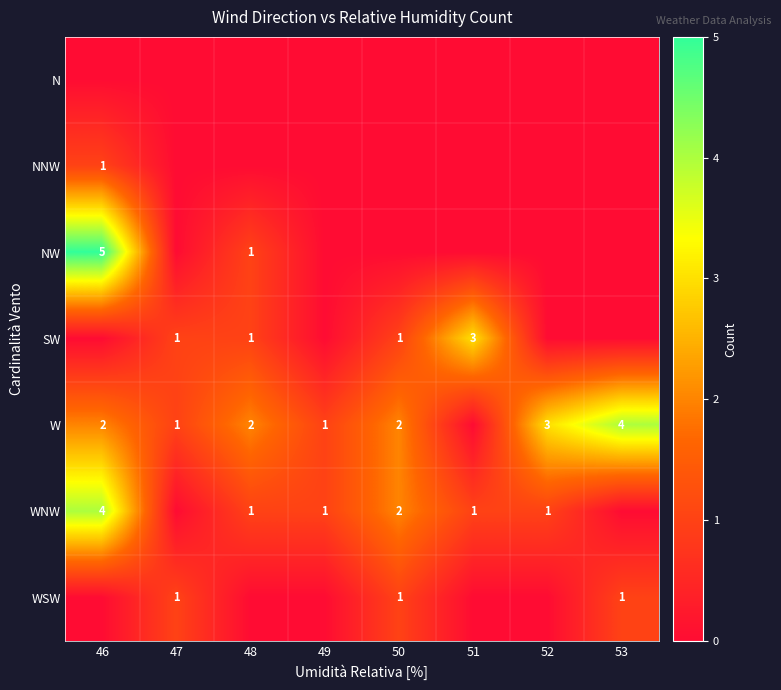

The value of NW at 46 is 5. True or false?

True